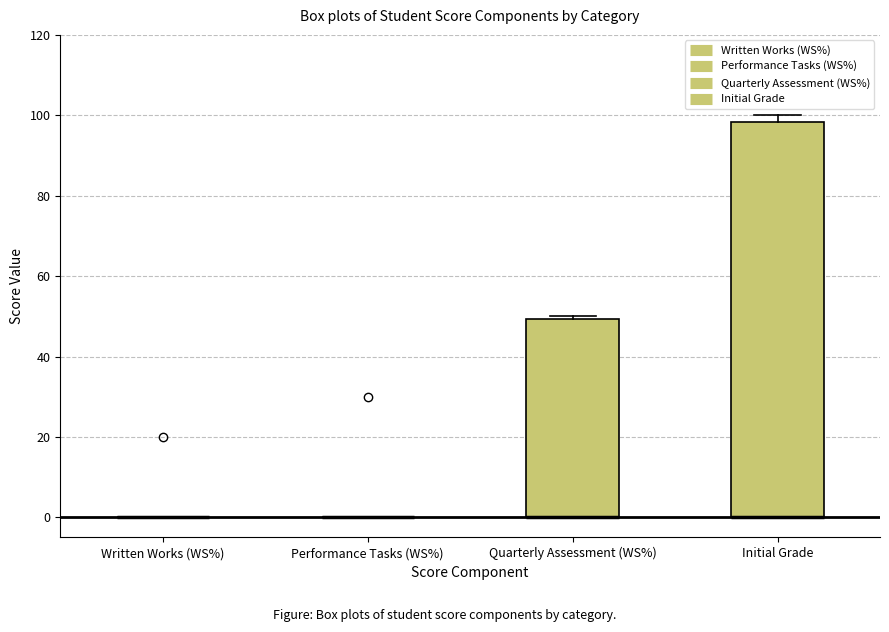

Reading left to right, transcribe this box plot: for each box, give where its median line is, the range the box spans, and where its two whiskers end, as read against the y-axis. The values are not printed on the chart, so give them approximately, as read against the axis.

Written Works (WS%): box collapsed to a line at 0, whiskers 0 to 0
Performance Tasks (WS%): box collapsed to a line at 0, whiskers 0 to 0
Quarterly Assessment (WS%): median 0 (drawn on the box's lower edge), box 0 to 50, whiskers 0 to 50
Initial Grade: median 0 (drawn on the box's lower edge), box 0 to 98, whiskers 0 to 100